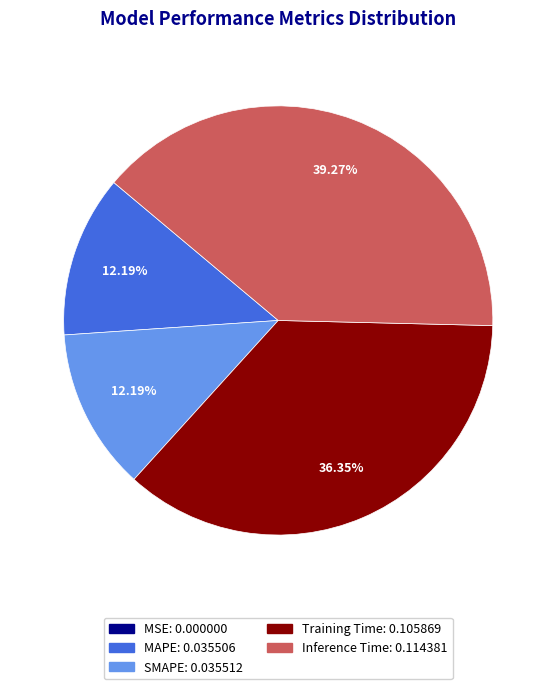

Is there any slice that represents more than half of the pie?

No